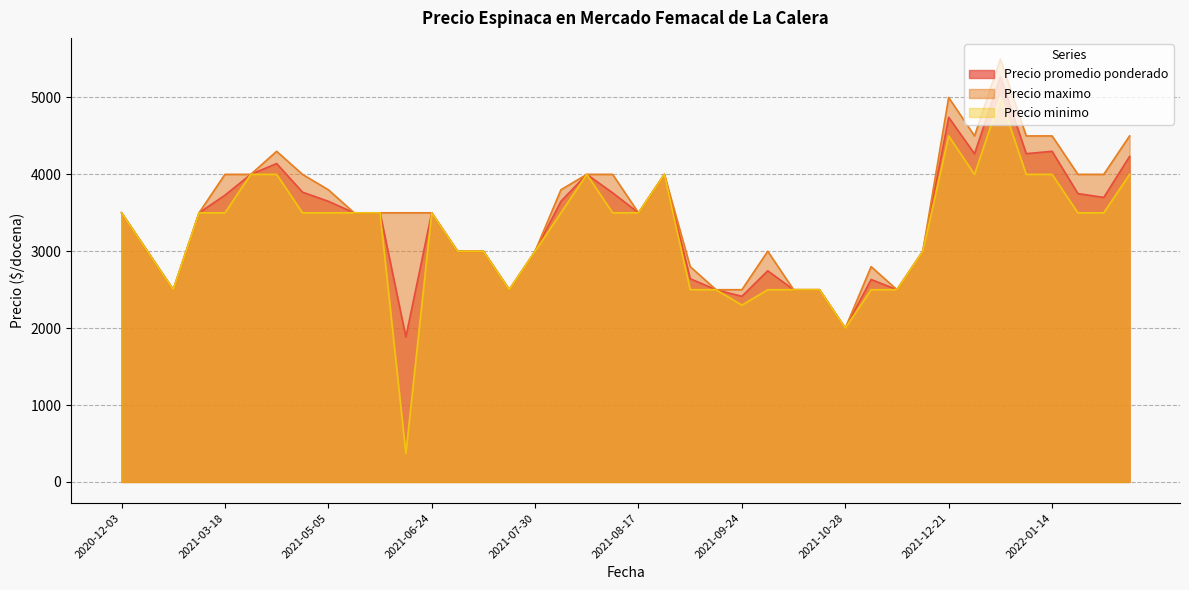

True or false: Precio minimo and Precio maximo cross at least once.

False